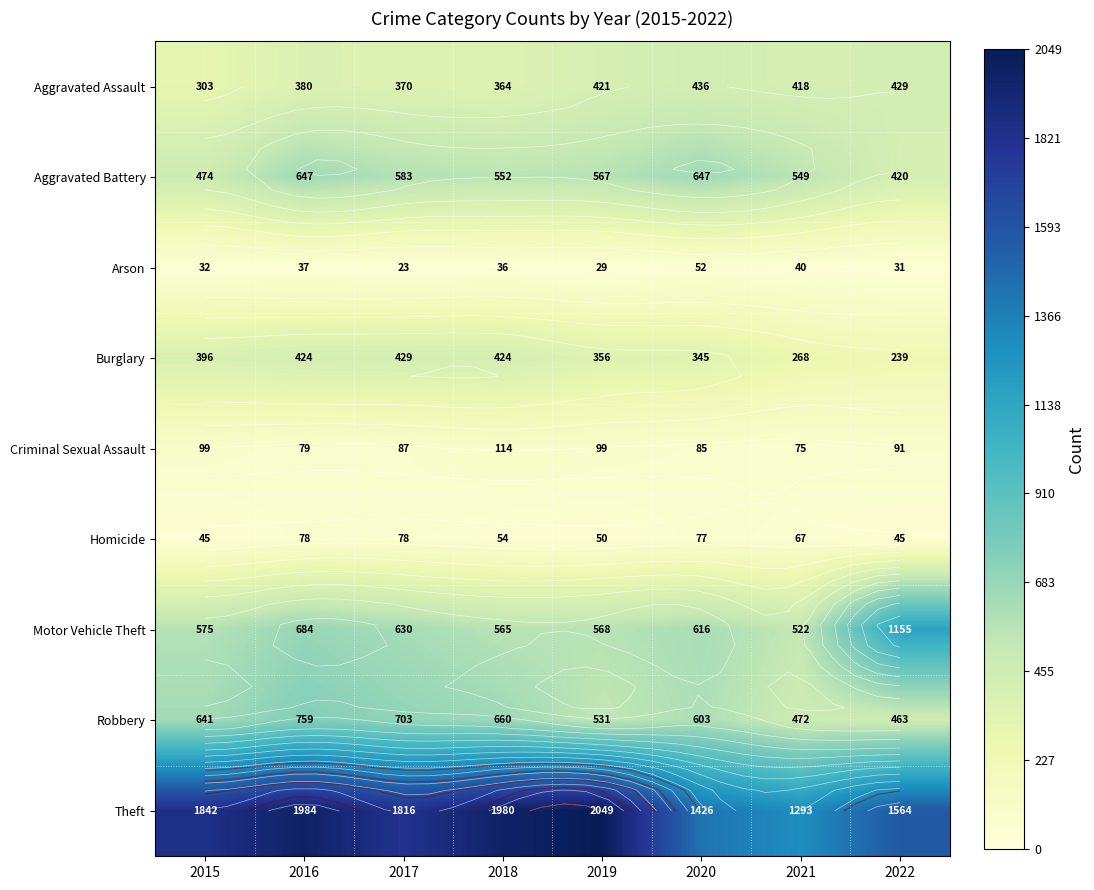

How many values in the Theft series exceed 1842?

3